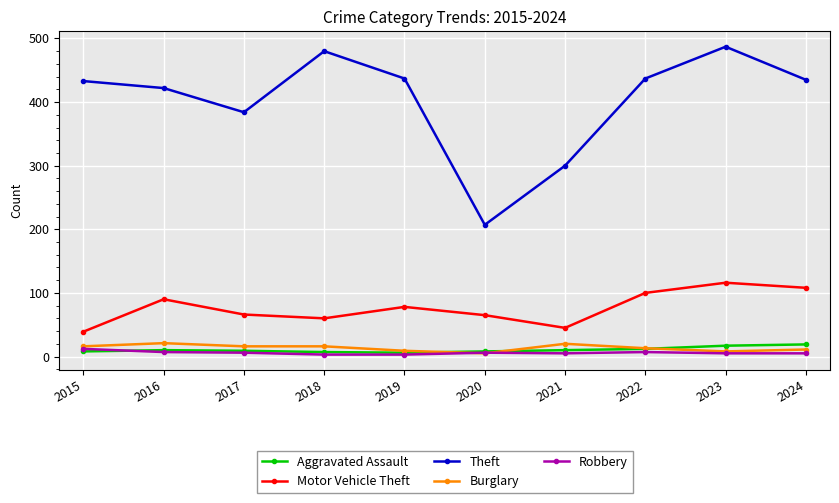

At which category is the sum across all series the highest?

2023